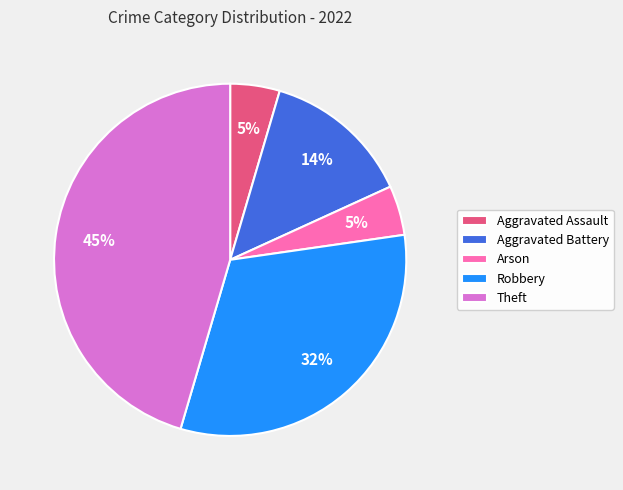

What is the ratio of the value at Arson to the value at Aggravated Assault?

1.0